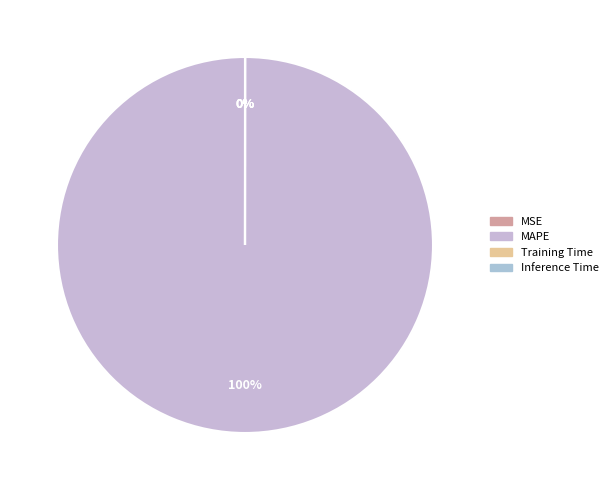

Which category accounts for the majority?

MAPE